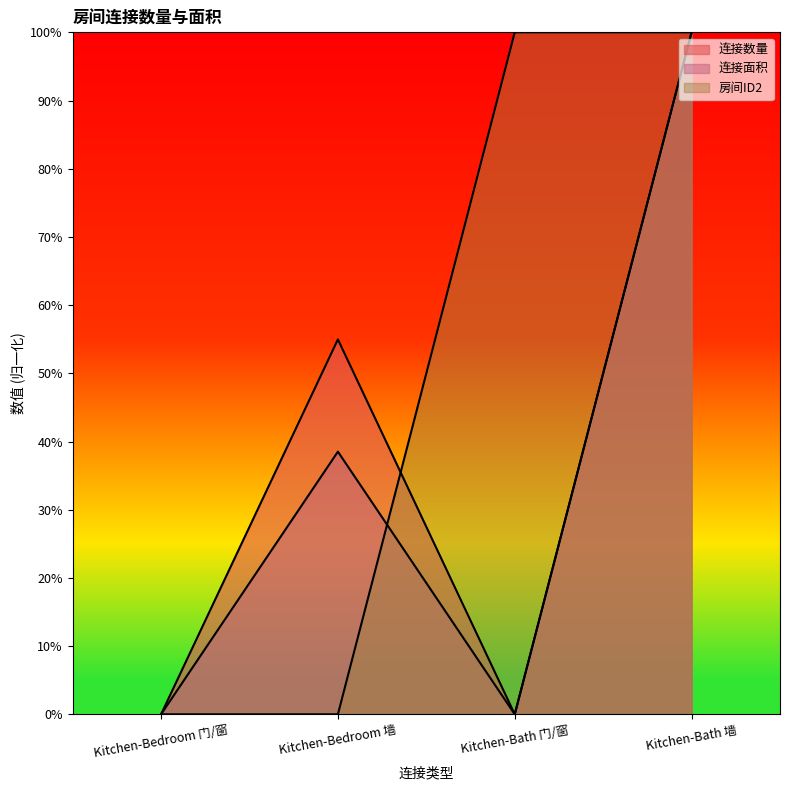

Between Kitchen-Bedroom 门/窗 and Kitchen-Bedroom 墙, which series saw the biggest shift?

连接数量